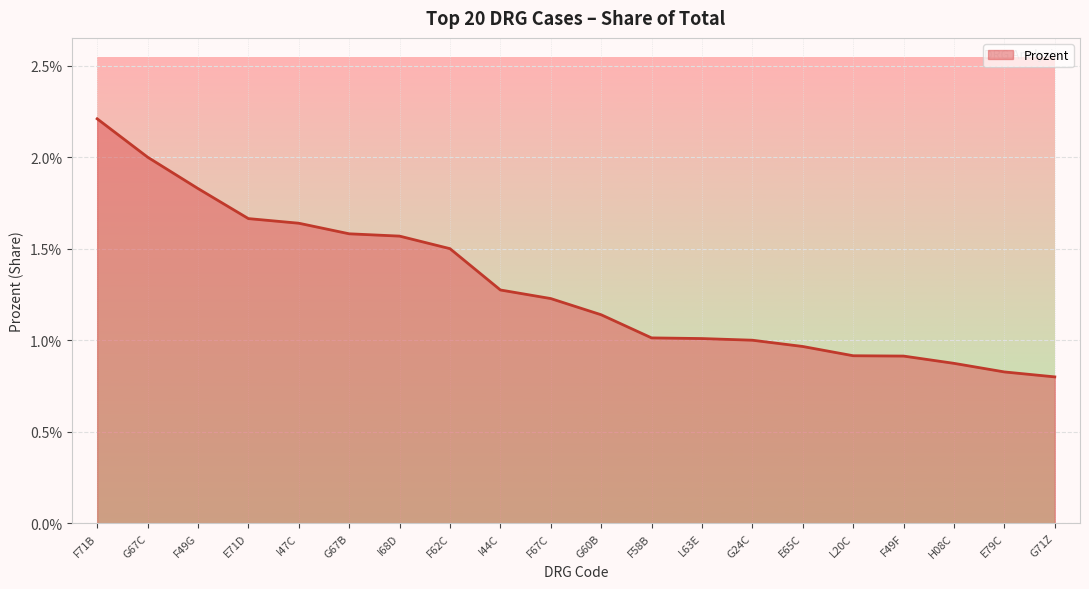

Does the chart have visible grid lines?

Yes